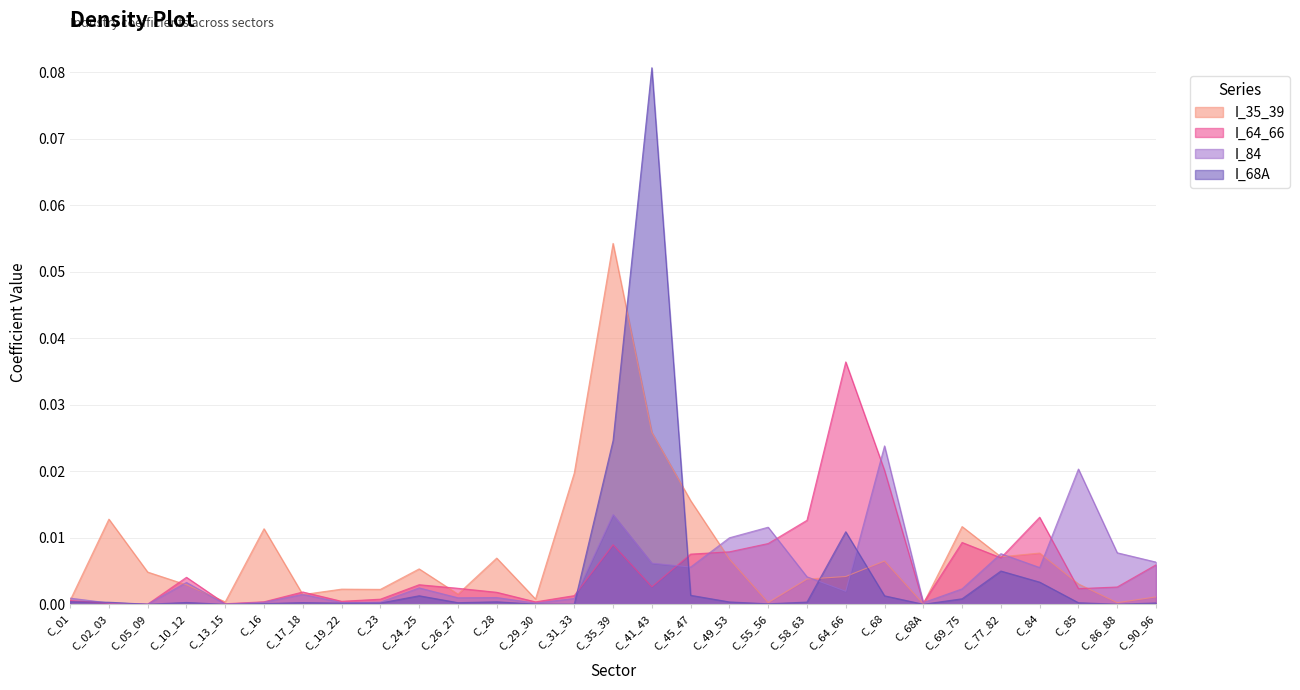

How many intersections are there between I_84 and I_64_66?

10